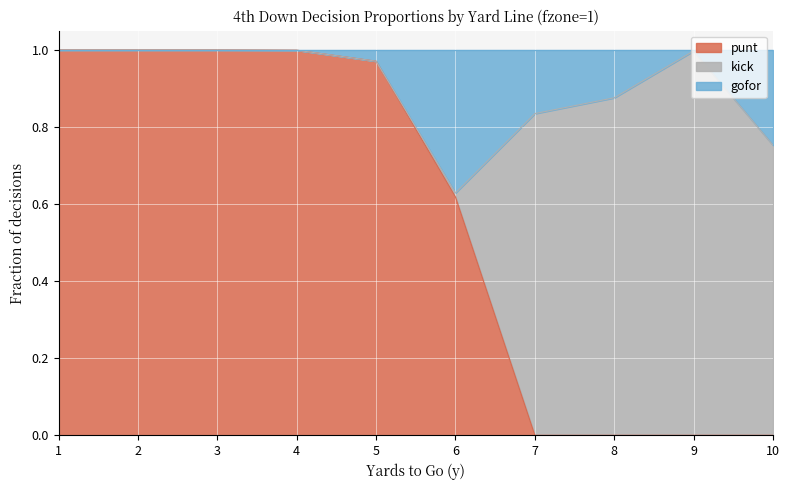

Between 1 and 10, which series saw the biggest shift?

punt